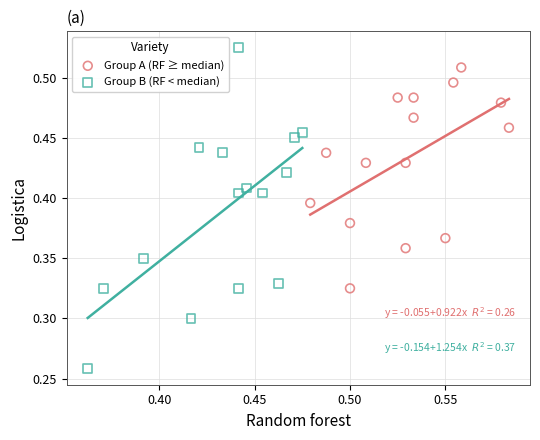

Which series reaches the minimum Y coordinate?

Group B (RF < median)